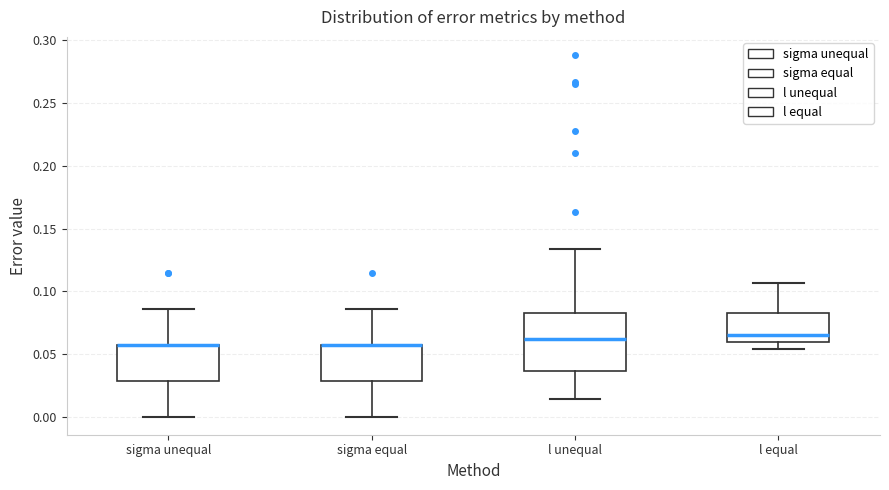

Where does the lower whisker of the box for l equal end on the y-axis? The values are not printed on the chart, so give them approximately, as read against the axis.

0.055